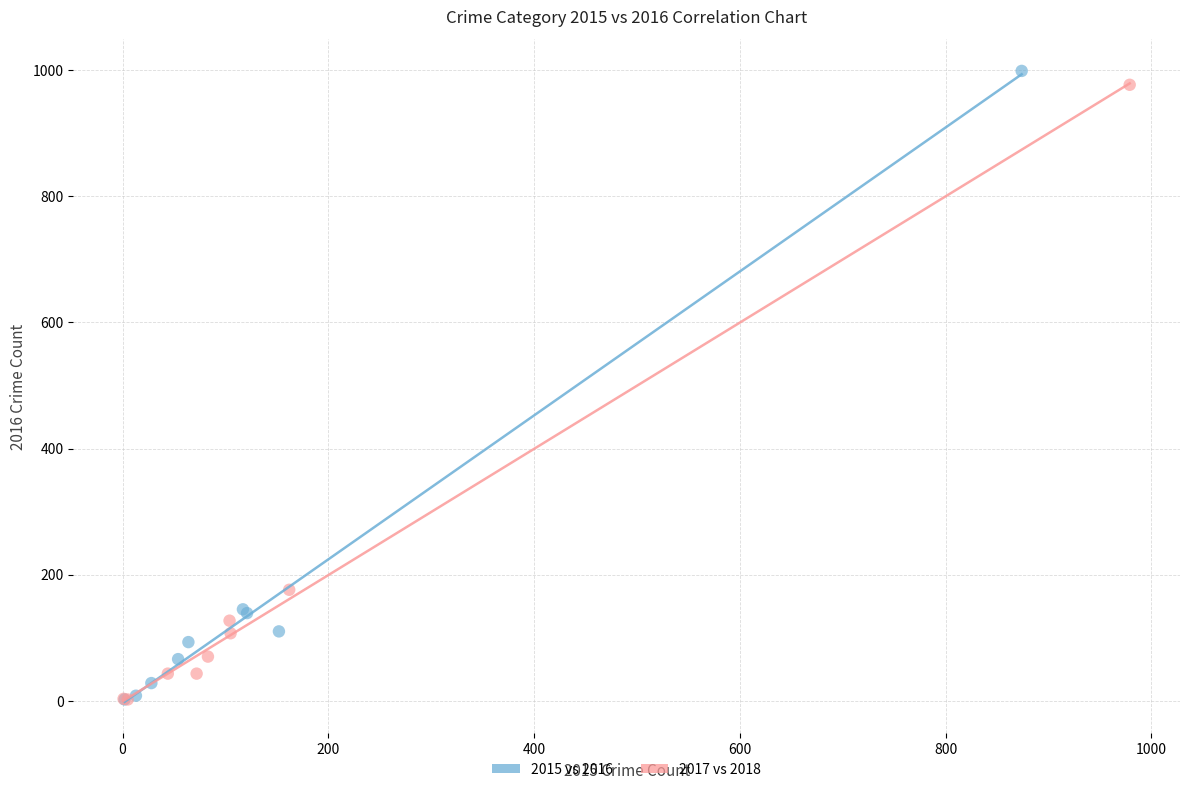

Which series has the largest Y range (max minus min)?

2015 vs 2016